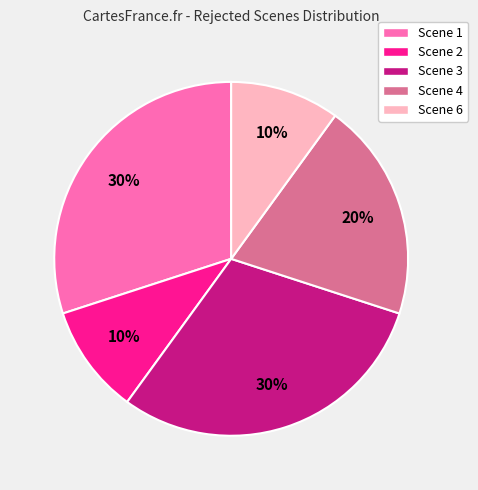

What is the ratio of the value at Scene 6 to the value at Scene 1?

0.3